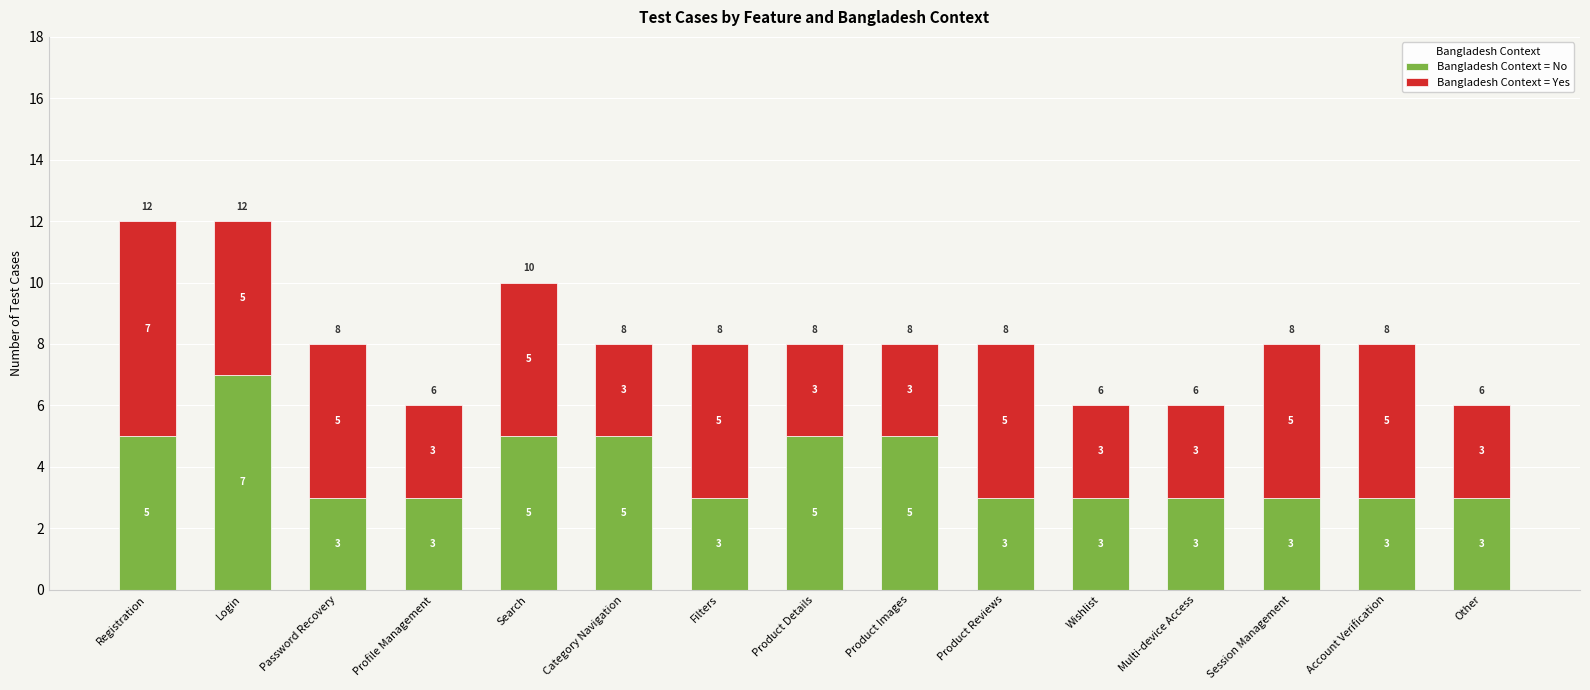

Is it true that Bangladesh Context = No equals 1 at Profile Management?

False